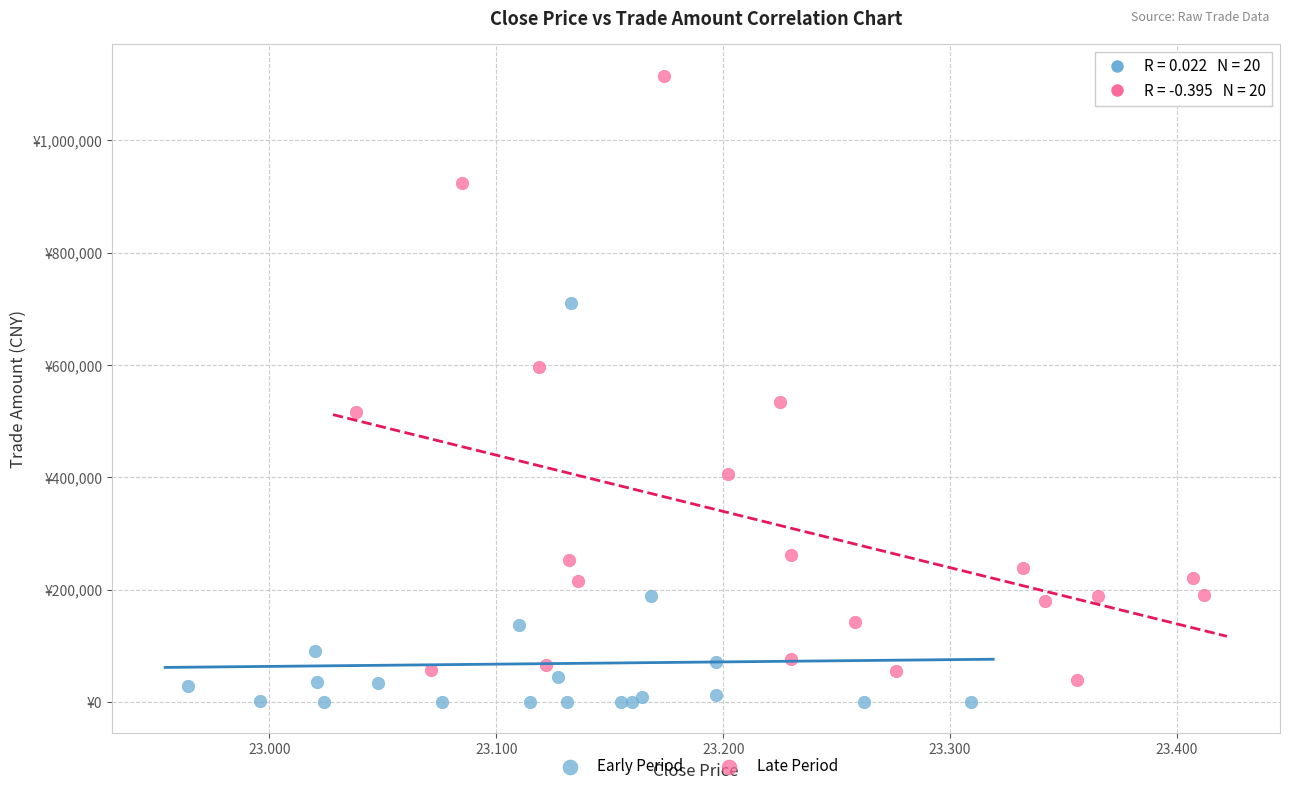

What are all the series names shown in the legend?

Early Period, Late Period